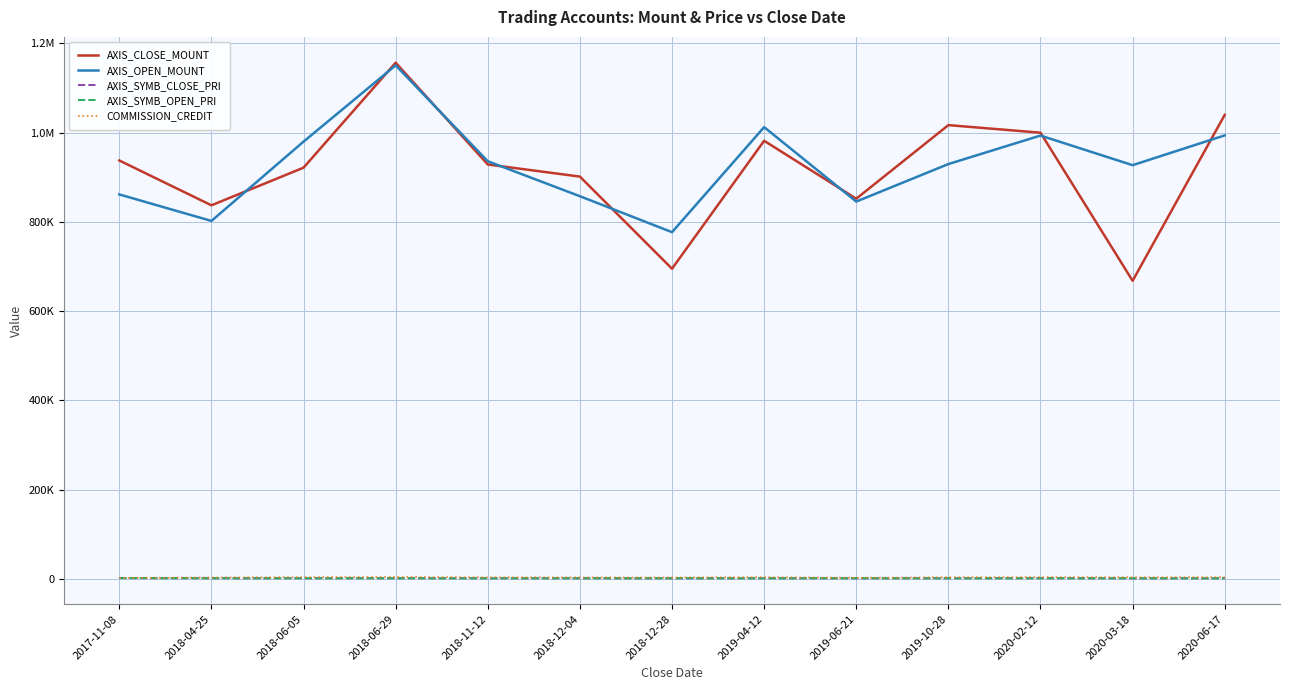

What is the label of the 7th point from the right?

2018-12-28